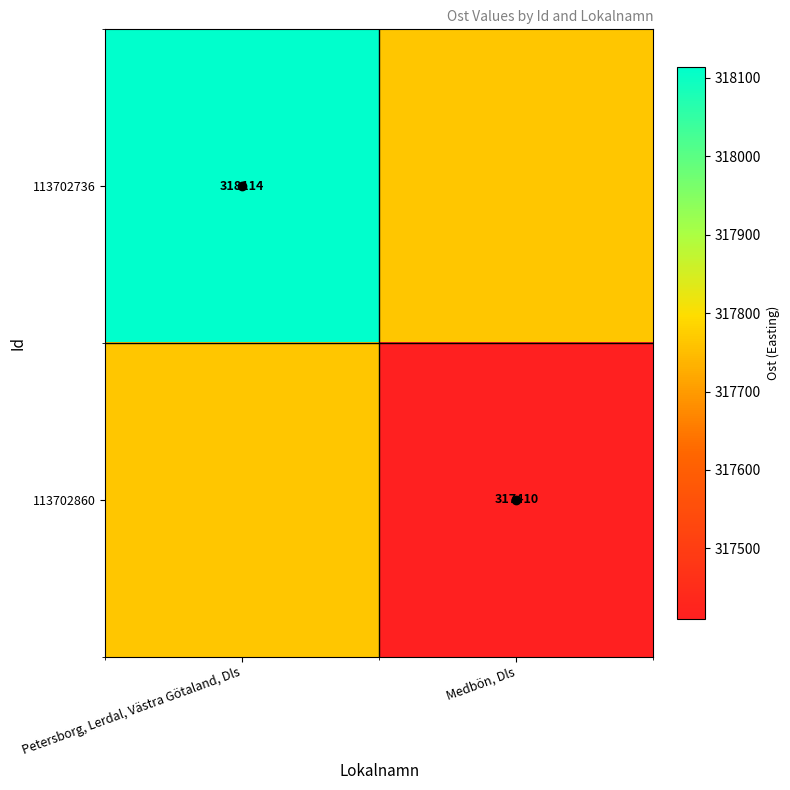

What is the difference between the 113702736 values at Medbön, Dls and Petersborg, Lerdal, Västra Götaland, Dls?

352